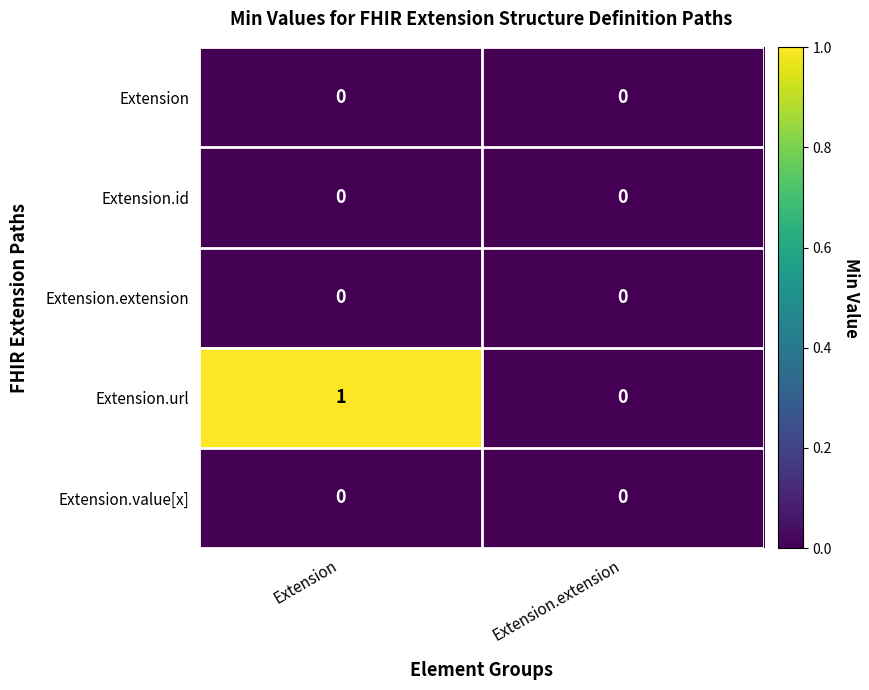

Which series has the largest total across all categories?

Extension.url